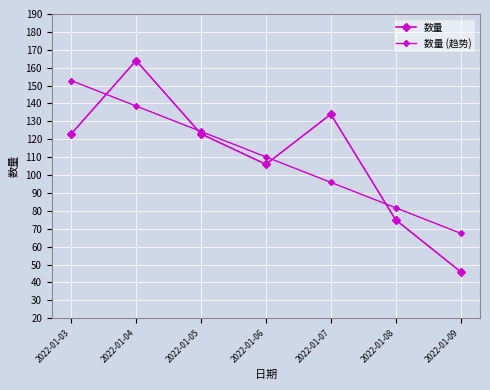

Does the chart have visible grid lines?

Yes